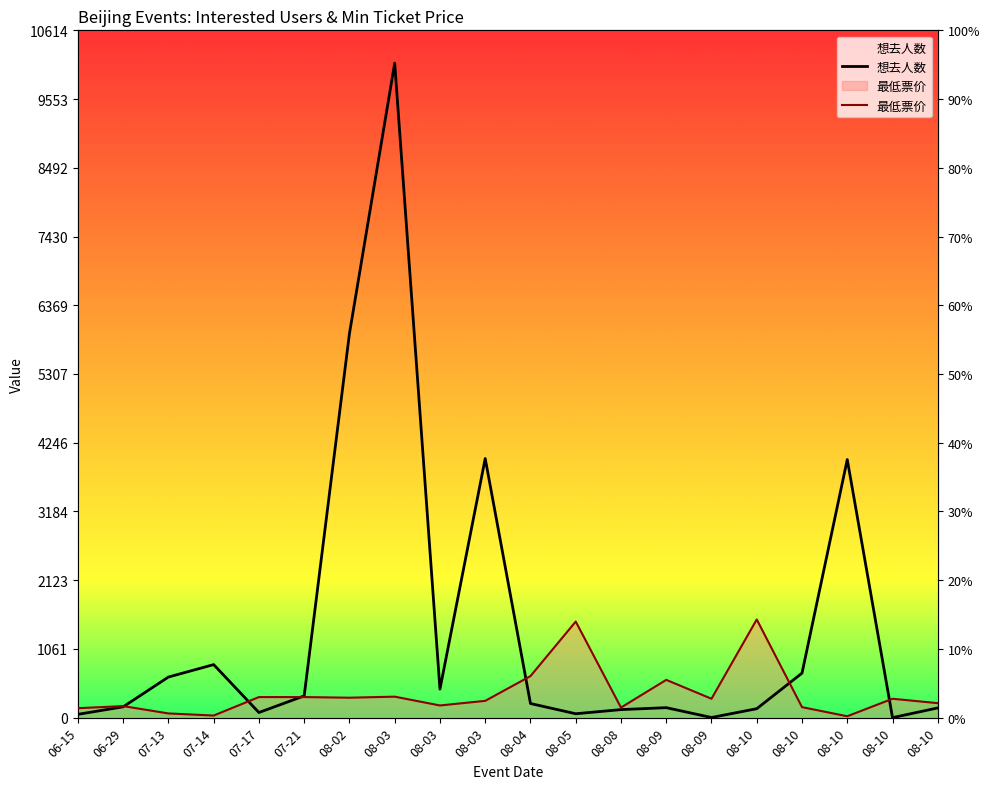

Which series has the largest range (max minus min)?

想去人数